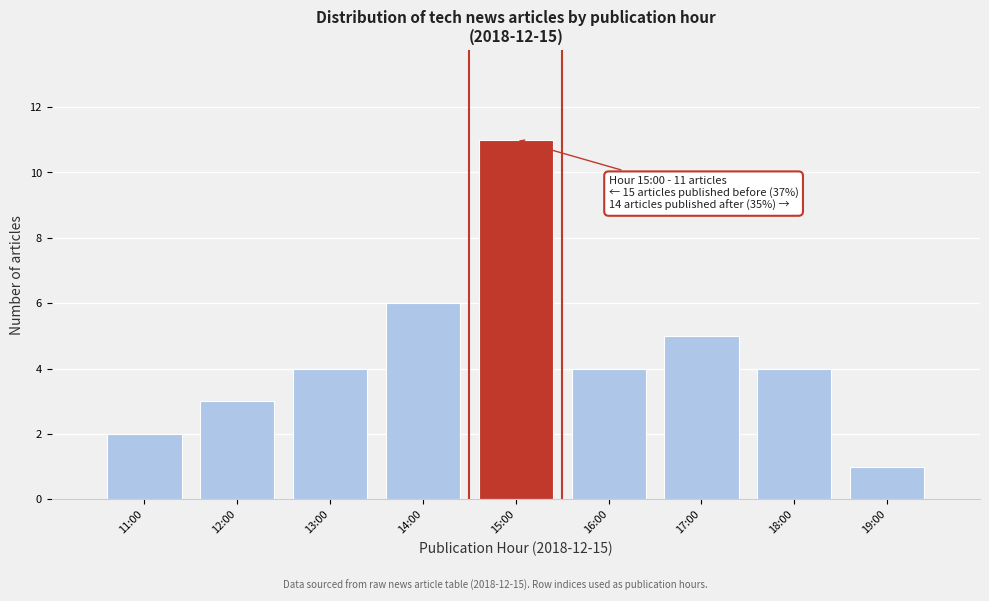

Reading left to right, transcribe all the data shown in this chart.

2	3	4	6	11	4	5	4	1